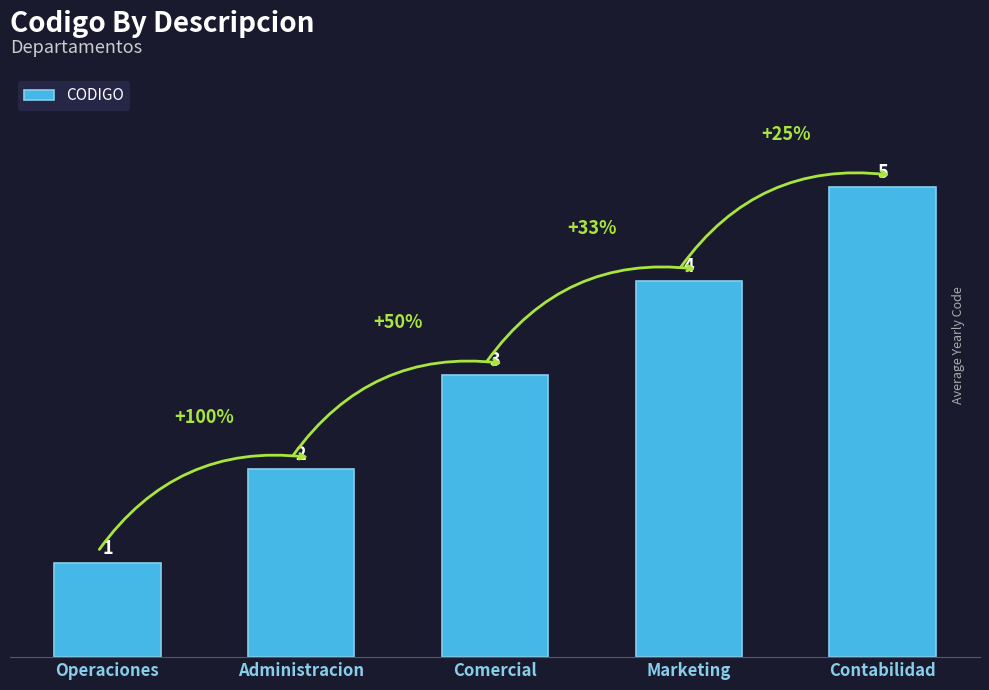

What is the label of the 5th bar from the right?

Operaciones